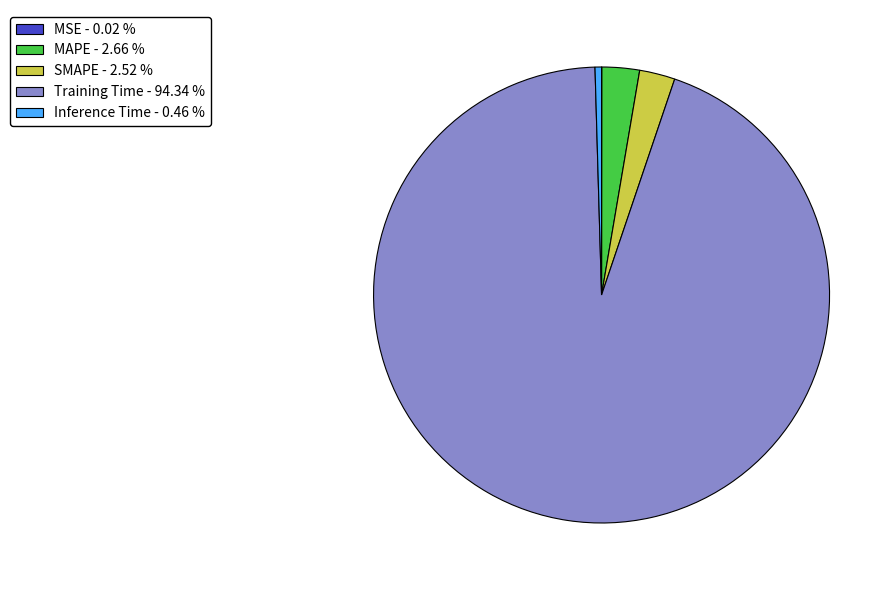

Which has a higher value, MAPE or Training Time?

Training Time